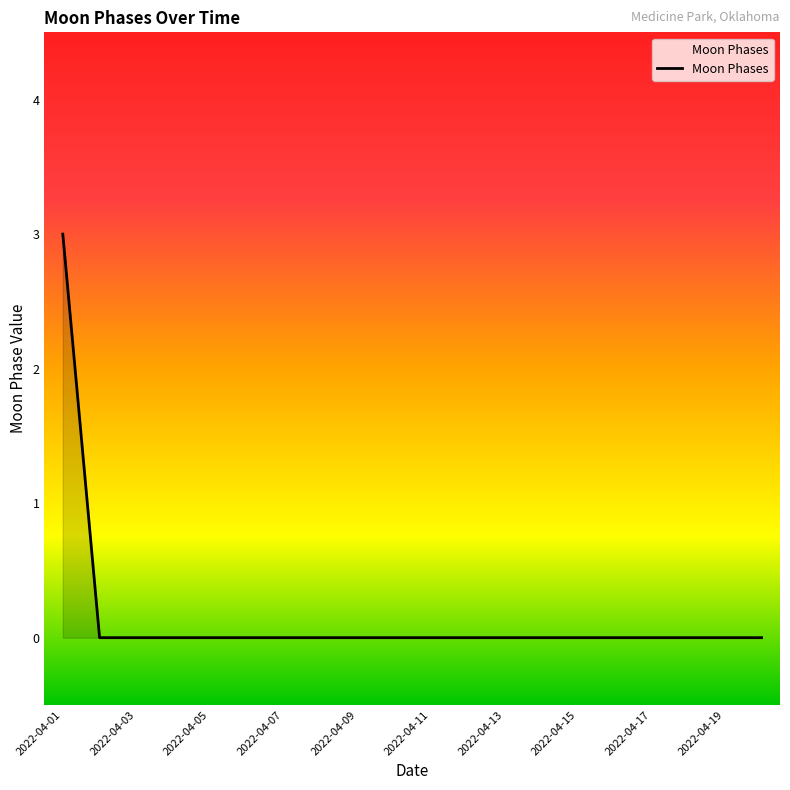

What is the maximum value shown in the chart?

3